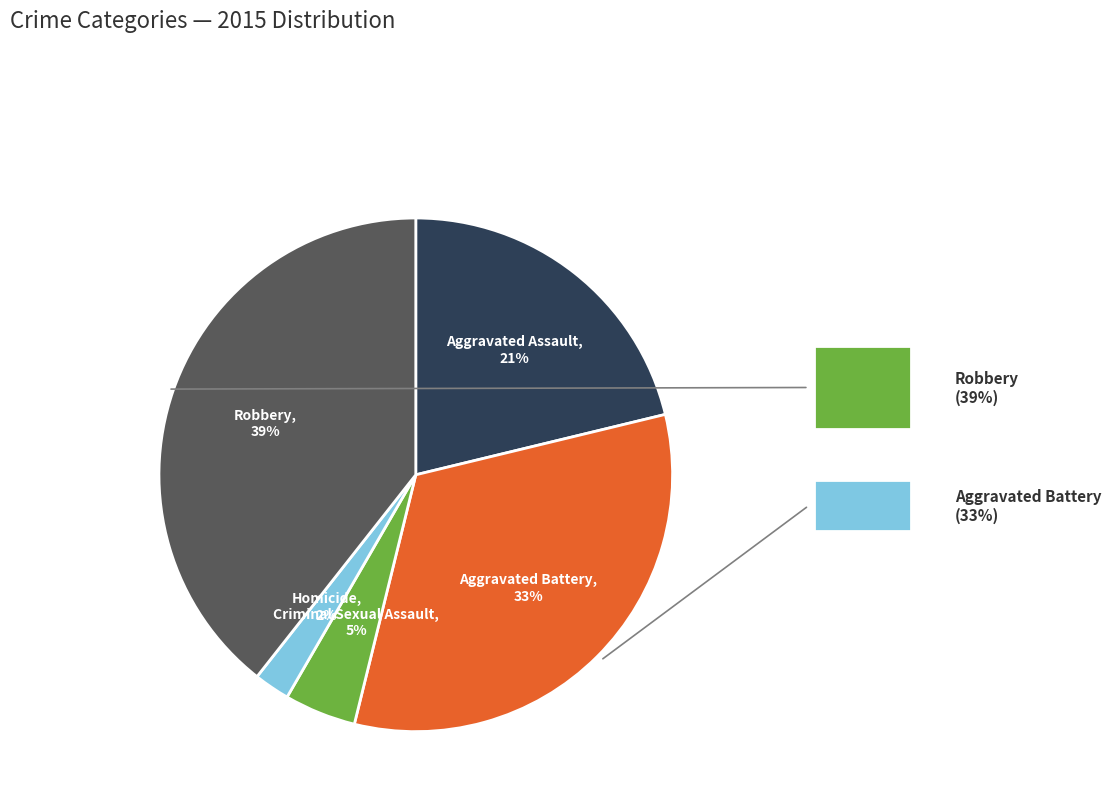

To the nearest percent, what is the difference between the largest and smallest slice percentages?

37%